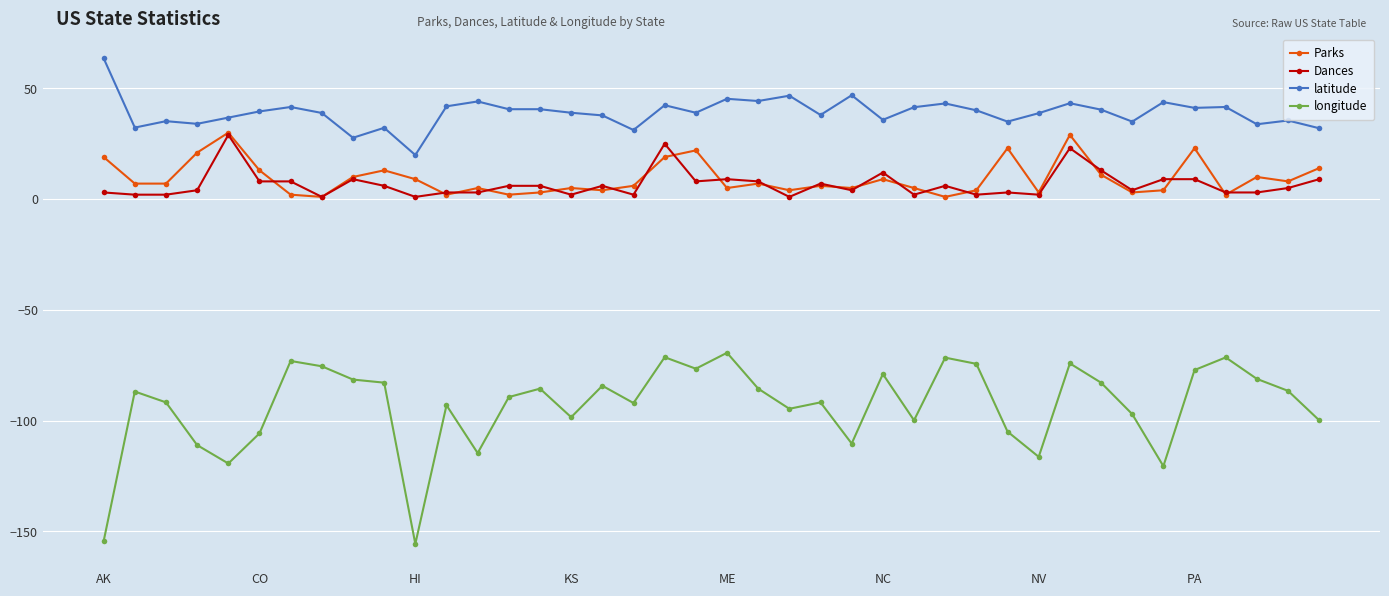

What is the maximum value shown in the chart?

63.6